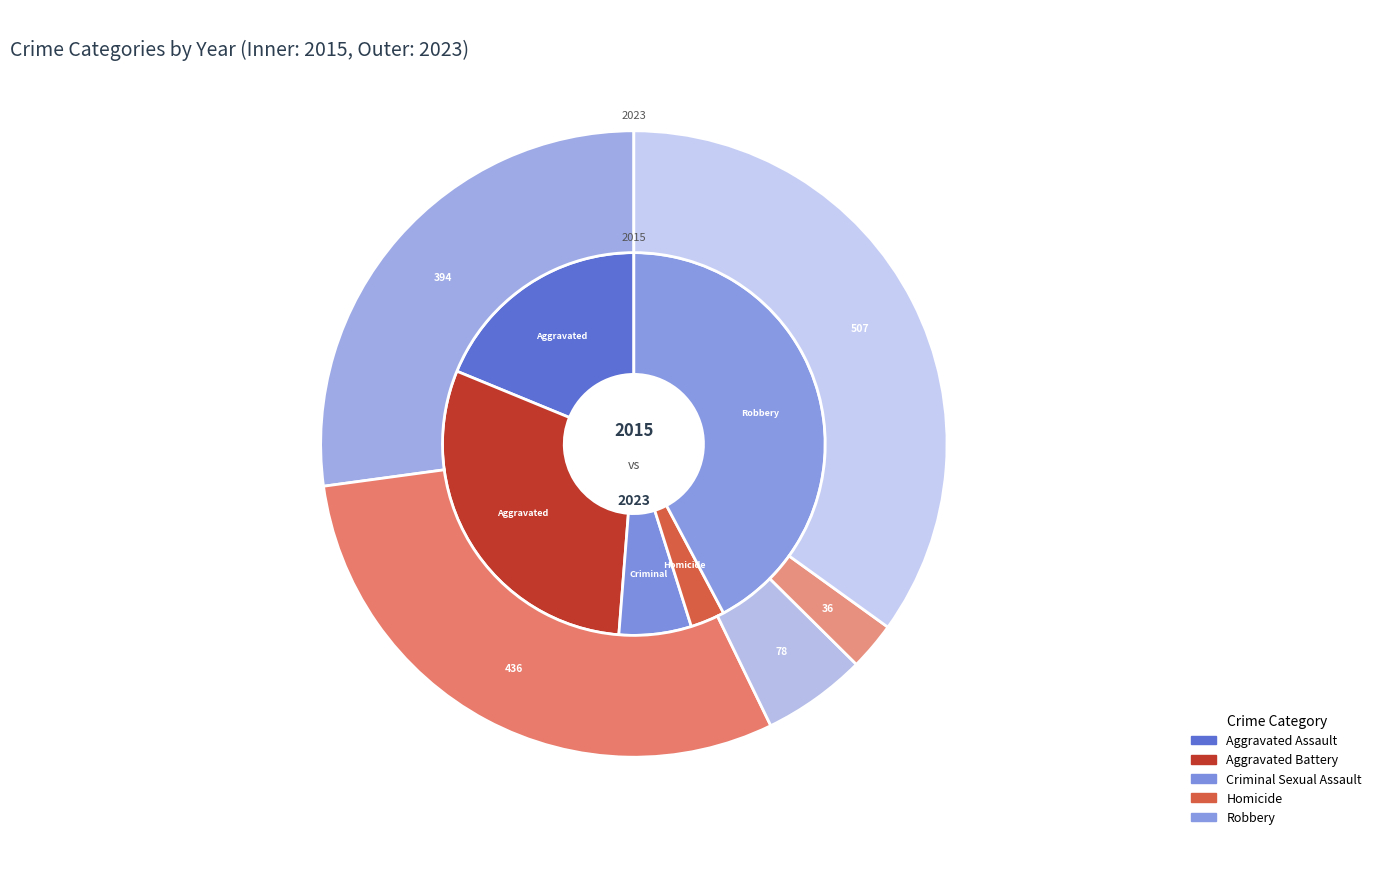

How many segments does this pie chart have?

5